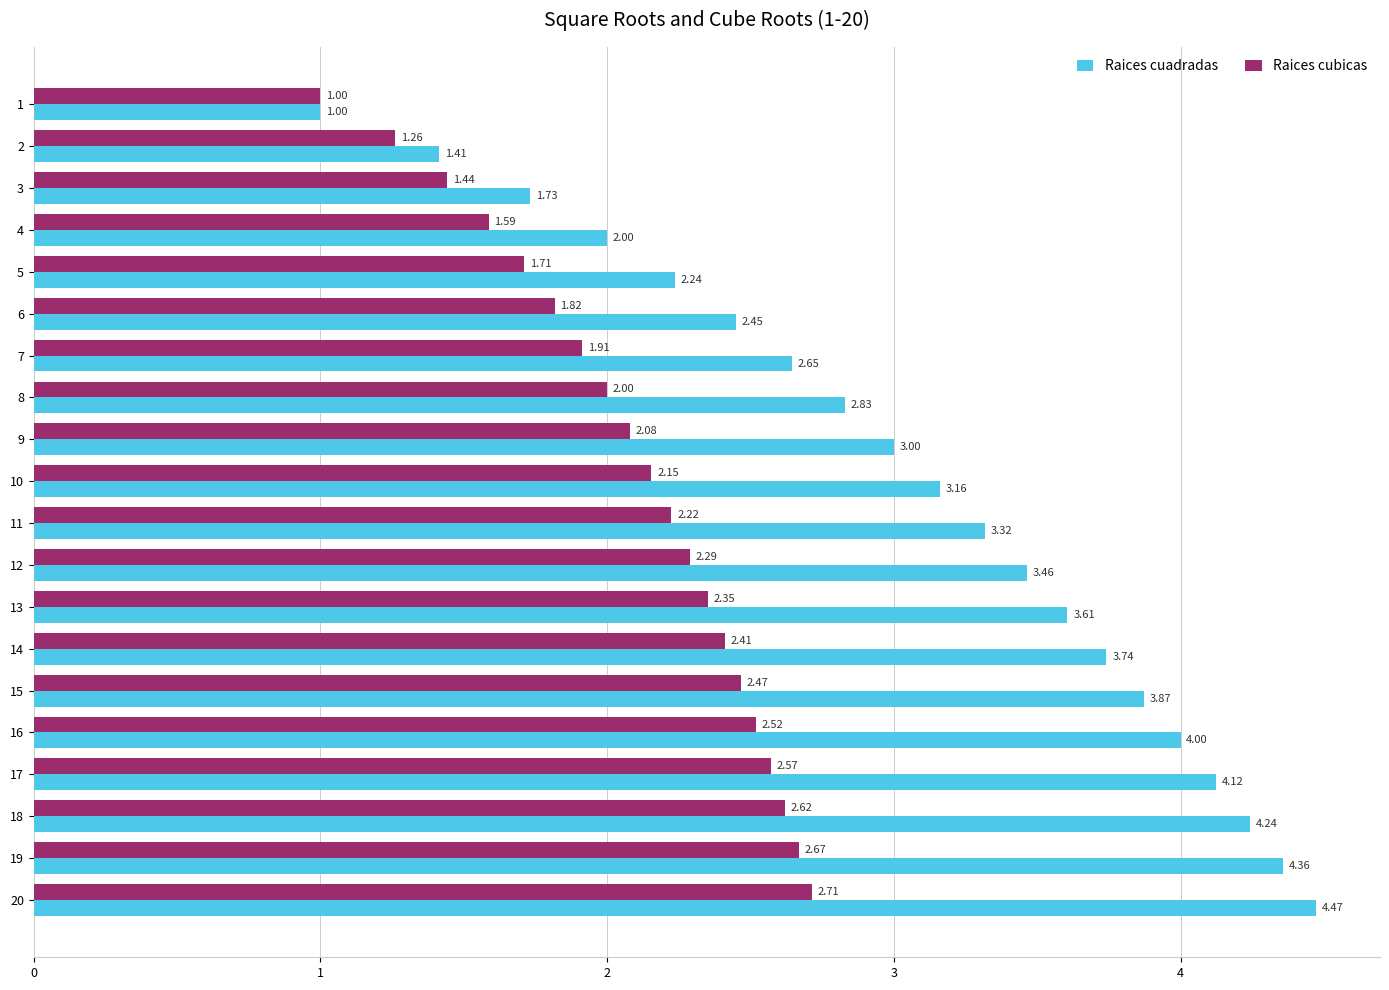

Which series has the largest total across all categories?

Raices cuadradas